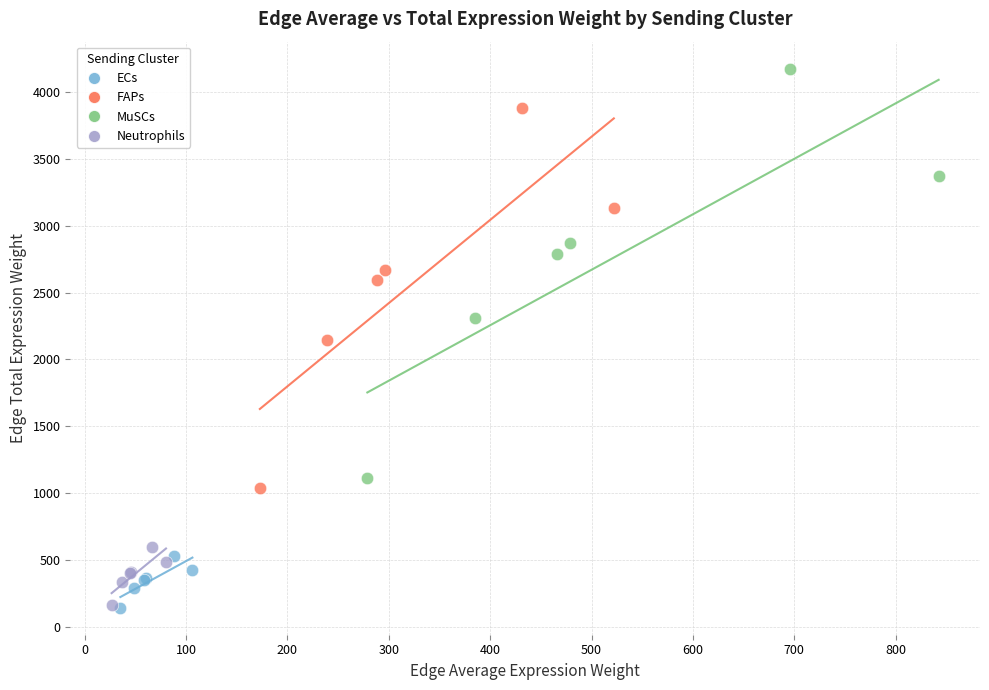

What are all the series names shown in the legend?

ECs, FAPs, MuSCs, Neutrophils